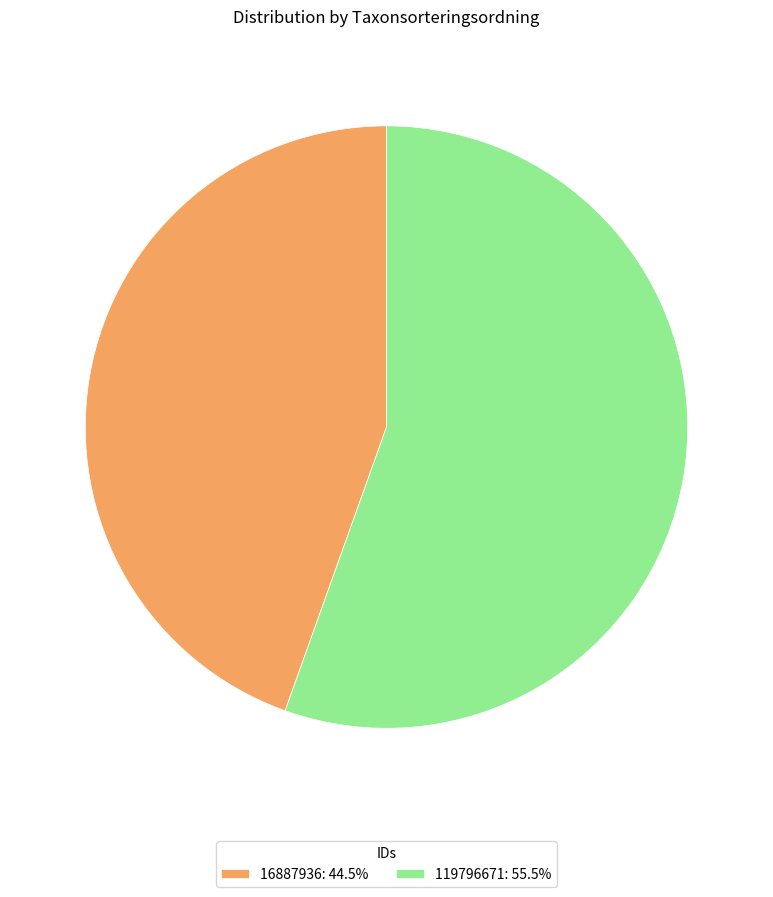

What is the smallest slice in the pie chart?

16887936